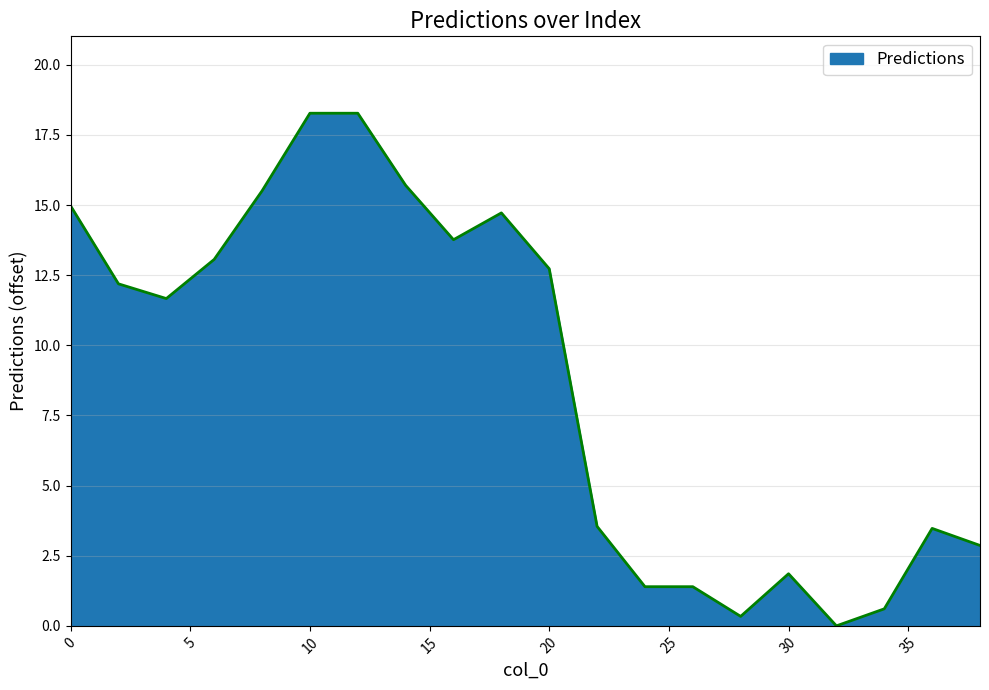

Is this an area chart (filled region under the line)?

Yes